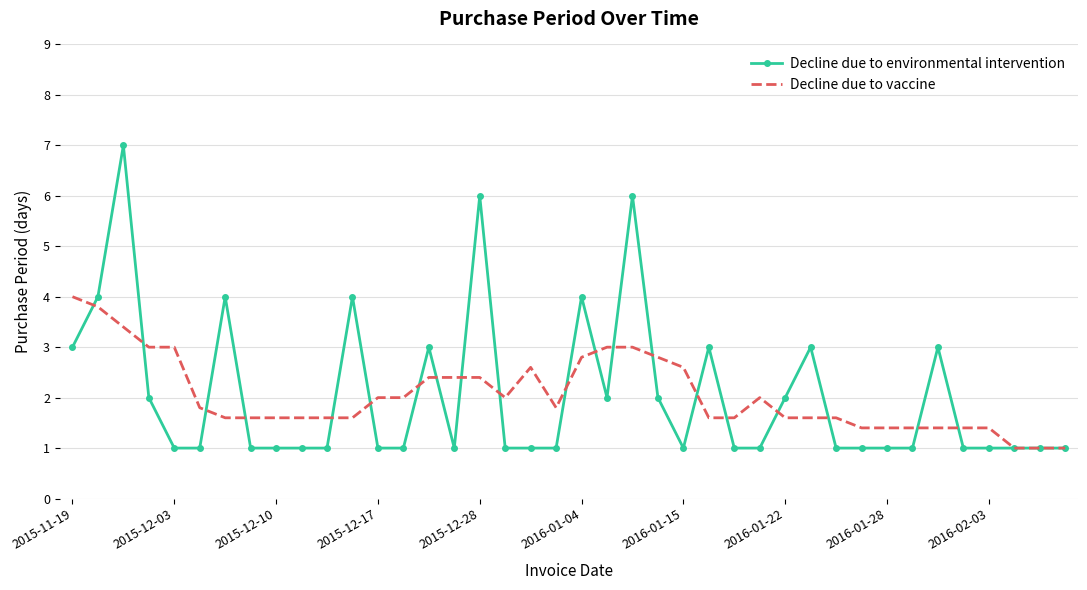

Which series has the largest range (max minus min)?

Decline due to environmental intervention